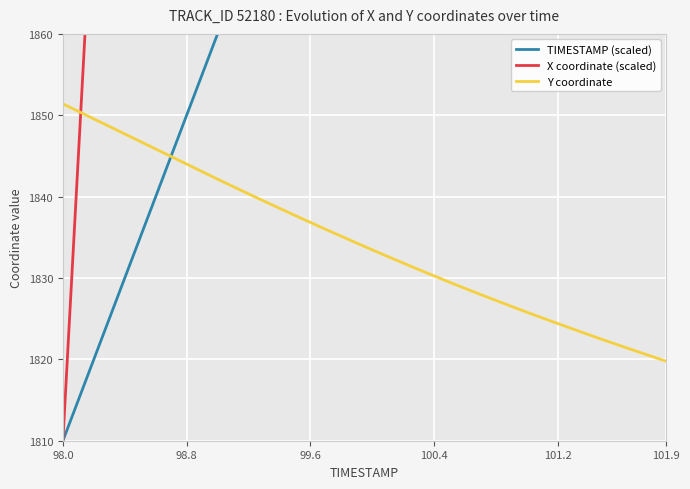

Reading left to right, list all the values displayed in this chart.

TIMESTAMP (scaled): 1810.0	1815.0	1820.0	1825.0	1830.0	1835.0	1840.0	1845.0	1850.0	1855.0	1860.0	1865.0	1870.0	1875.0	1880.0	1885.0	1890.0	1895.0	1900.0	1905.0	1910.0	1915.0	1920.0	1925.0	1930.0	1935.0	1940.0	1945.0	1950.0	1955.0	1960.0	1965.0	1970.0	1975.0	1980.0	1985.0	1990.0	1995.0	2000.0	2005.0
X coordinate (scaled): 1810.0	1845.0	1880.0	1914.0	1948.0	1981.0	2014.0	2047.0	2079.0	2111.0	2143.0	2174.0	2205.0	2235.0	2264.0	2293.0	2322.0	2350.0	2378.0	2405.0	2432.0	2459.0	2485.0	2511.0	2536.0	2561.0	2586.0	2610.0	2634.0	2657.0	2680.0	2703.0	2726.0	2748.0	2770.0	2792.0	2814.0	2835.0	2857.0	2878.0
Y coordinate: 1851.4	1850.5	1849.5	1848.6	1847.7	1846.8	1845.8	1844.9	1844.0	1843.1	1842.2	1841.2	1840.3	1839.5	1838.6	1837.7	1836.8	1836.0	1835.1	1834.3	1833.5	1832.6	1831.8	1831.0	1830.3	1829.5	1828.7	1828.0	1827.2	1826.5	1825.8	1825.1	1824.4	1823.7	1823.0	1822.4	1821.7	1821.0	1820.4	1819.8